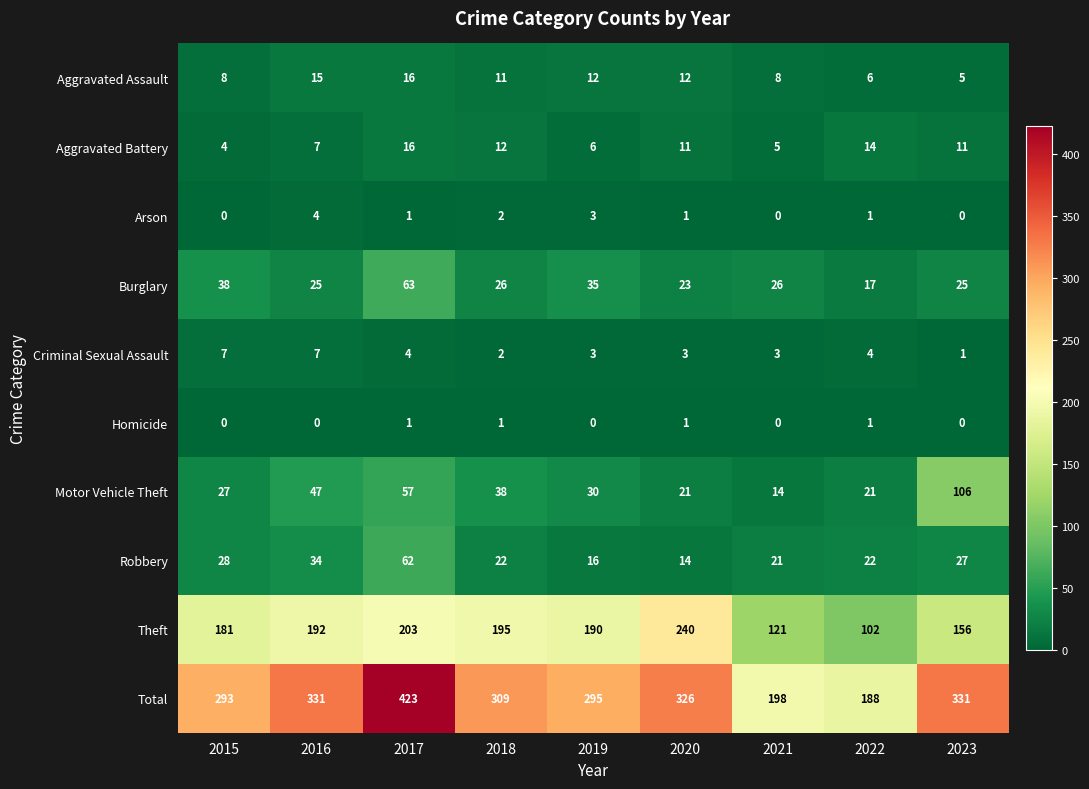

What is the average value of the Aggravated Battery series?

10